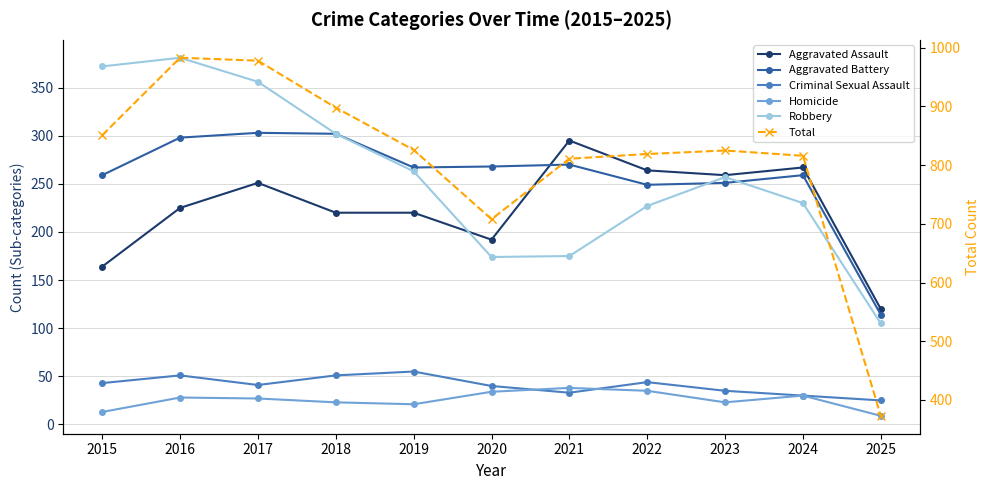

Which series ends up on top after the final intersection of Aggravated Battery and Aggravated Assault?

Aggravated Assault